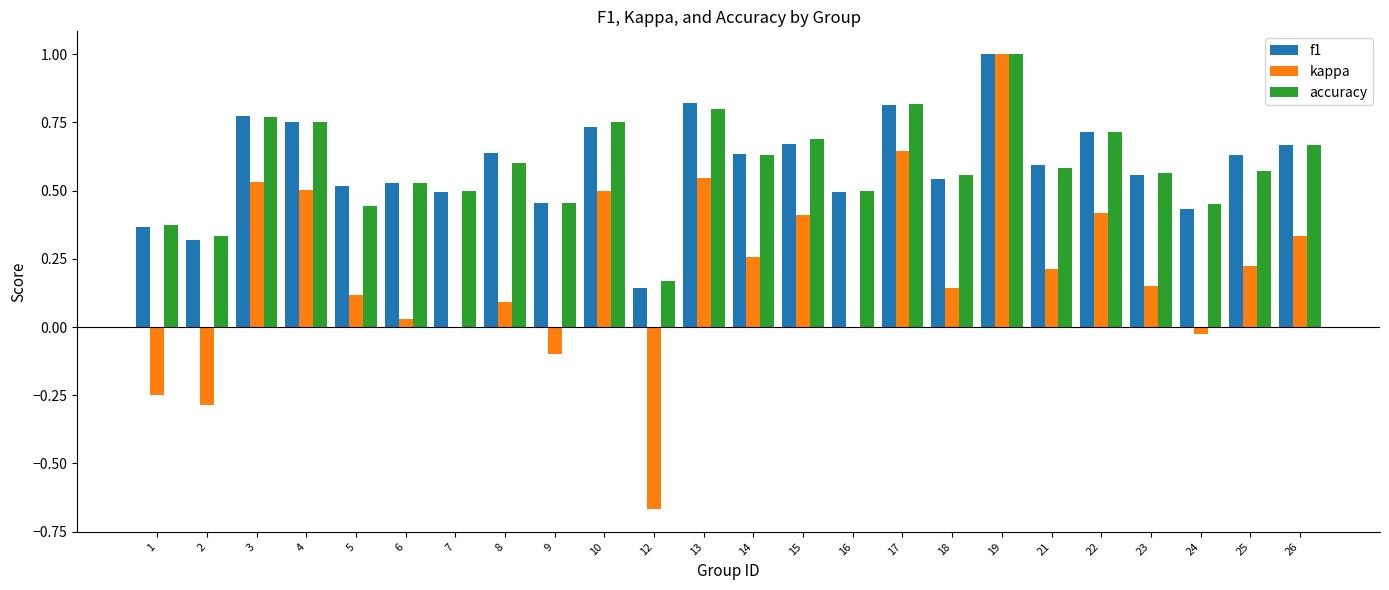

What is the highest value of the kappa series?

1.0